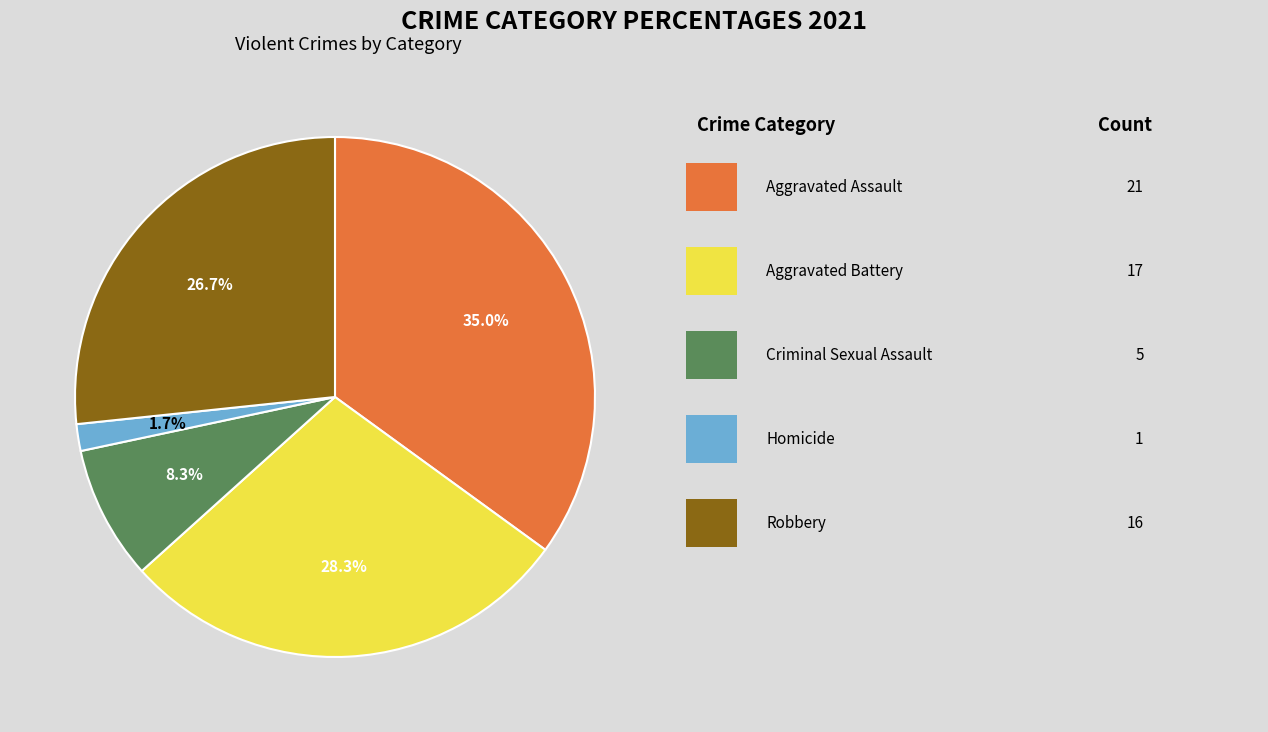

Does any single category account for the majority?

No